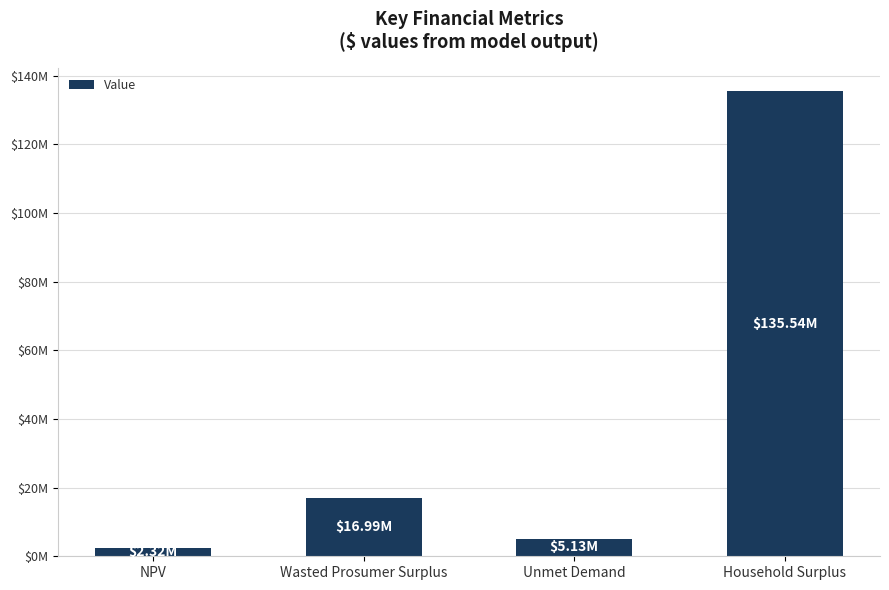

Does the chart contain any negative values?

No